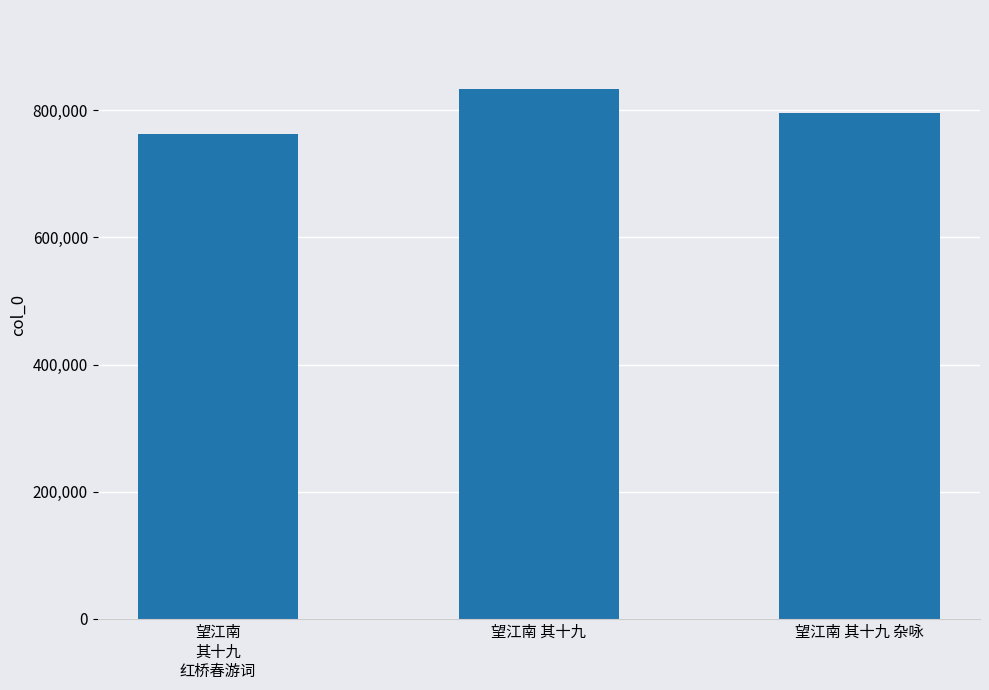

Reading right to left, extract all data points from this chart.

望江南 其十九 杂咏=794964	望江南 其十九=832711	望江南
其十九
红桥春游词=762705